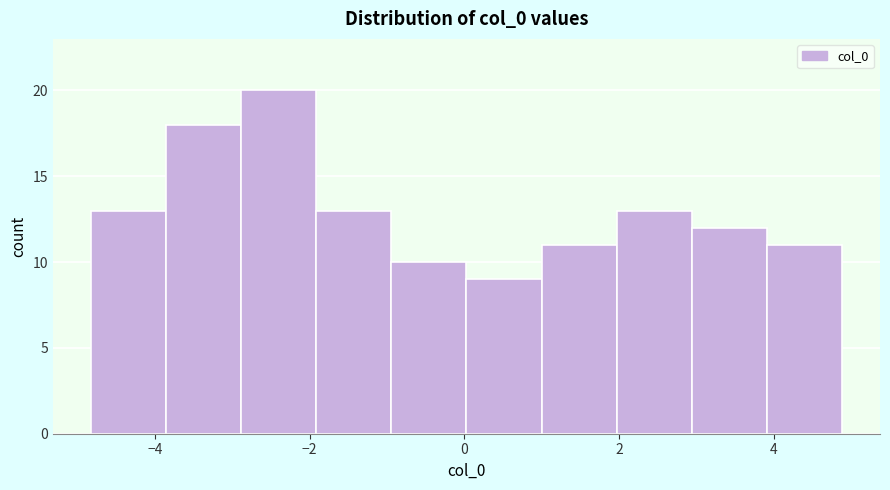

Reading left to right, list every bar in this chart as the range it spans on the x-axis followed by its height. Neither the bar edges nor the heights are printed on the chart, so give them approximately, as read against the axes.

-4.8 to -3.8: 13
-3.8 to -2.8: 18
-2.8 to -2.0: 20
-2.0 to -1.0: 13
-1.0 to 0.0: 10
0.0 to 1.0: 9
1.0 to 2.0: 11
2.0 to 3.0: 13
3.0 to 4.0: 12
4.0 to 4.8: 11